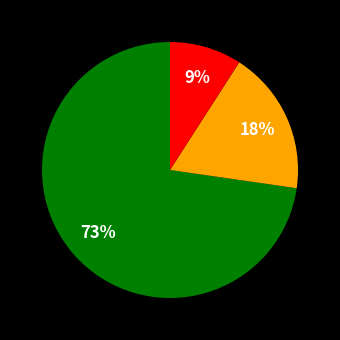

To the nearest percent, what is the difference between the largest and smallest slice percentages?

64%